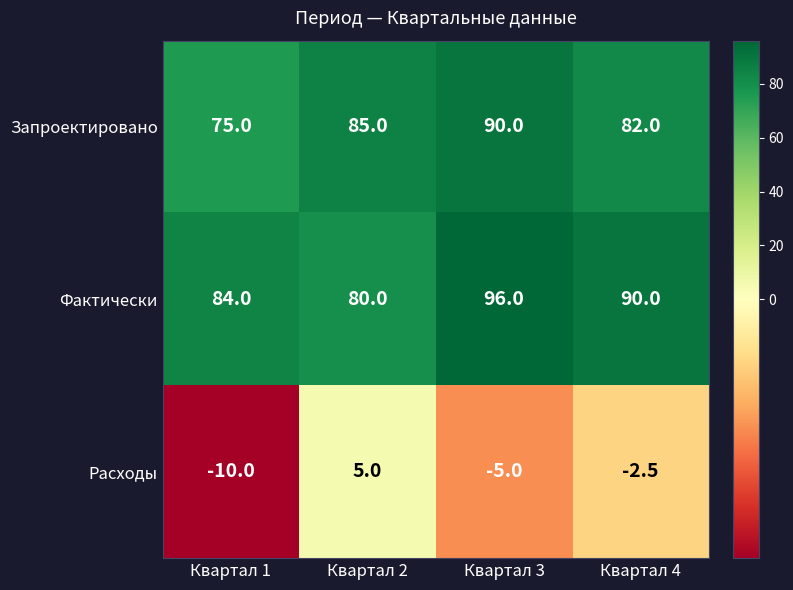

Reading right to left, transcribe all the data shown in this chart.

Запроектировано: Квартал 4=82.0	Квартал 3=90.0	Квартал 2=85.0	Квартал 1=75.0
Фактически: Квартал 4=90.0	Квартал 3=96.0	Квартал 2=80.0	Квартал 1=84.0
Расходы: Квартал 4=-2.5	Квартал 3=-5.0	Квартал 2=5.0	Квартал 1=-10.0